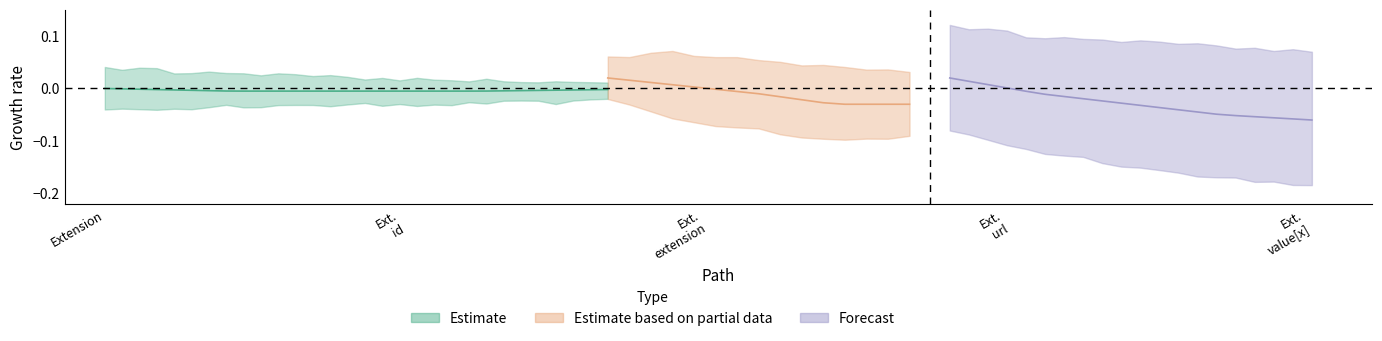

Which label corresponds to the largest value in the chart?

Extension.url